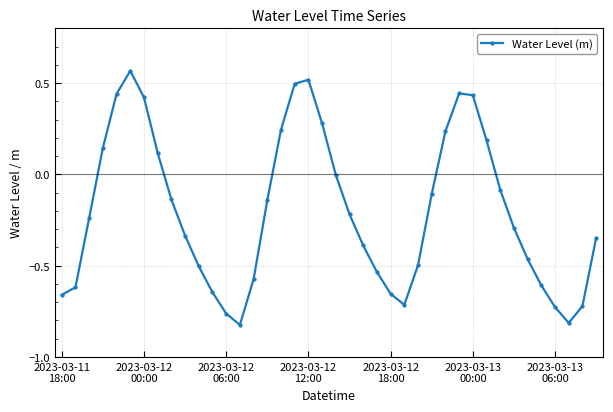

What is the difference between the second highest and second lowest values?

1.3